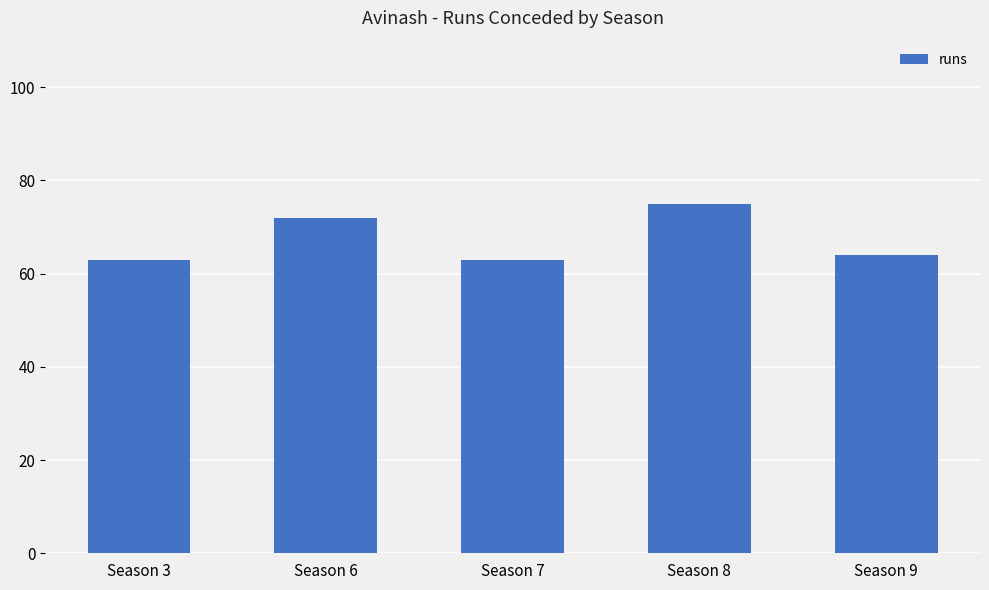

At which label is the value closest to 69?

Season 6